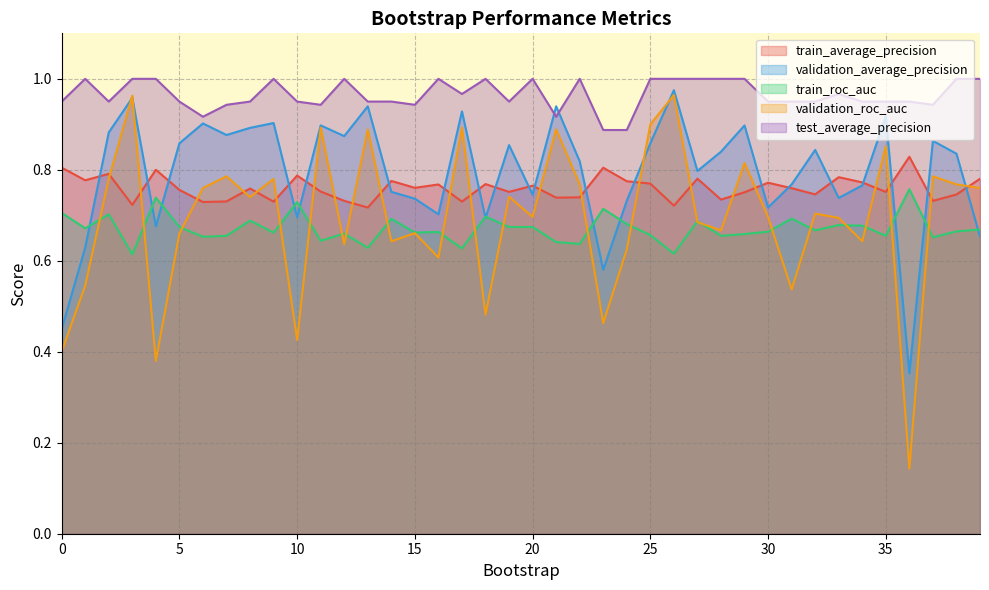

How many interior local peaks does the train_average_precision series have?

13